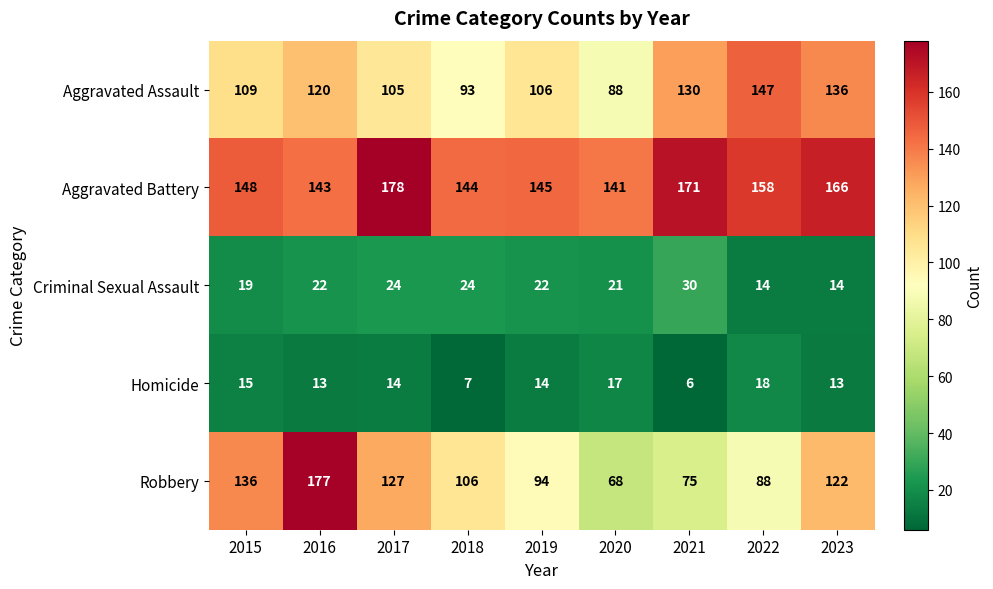

List the labels in order of Aggravated Assault value, largest first.

2022, 2023, 2021, 2016, 2015, 2019, 2017, 2018, 2020